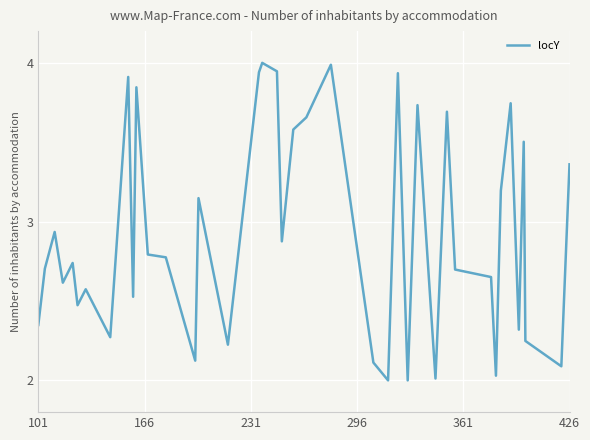

What is the greatest value displayed?

4.0